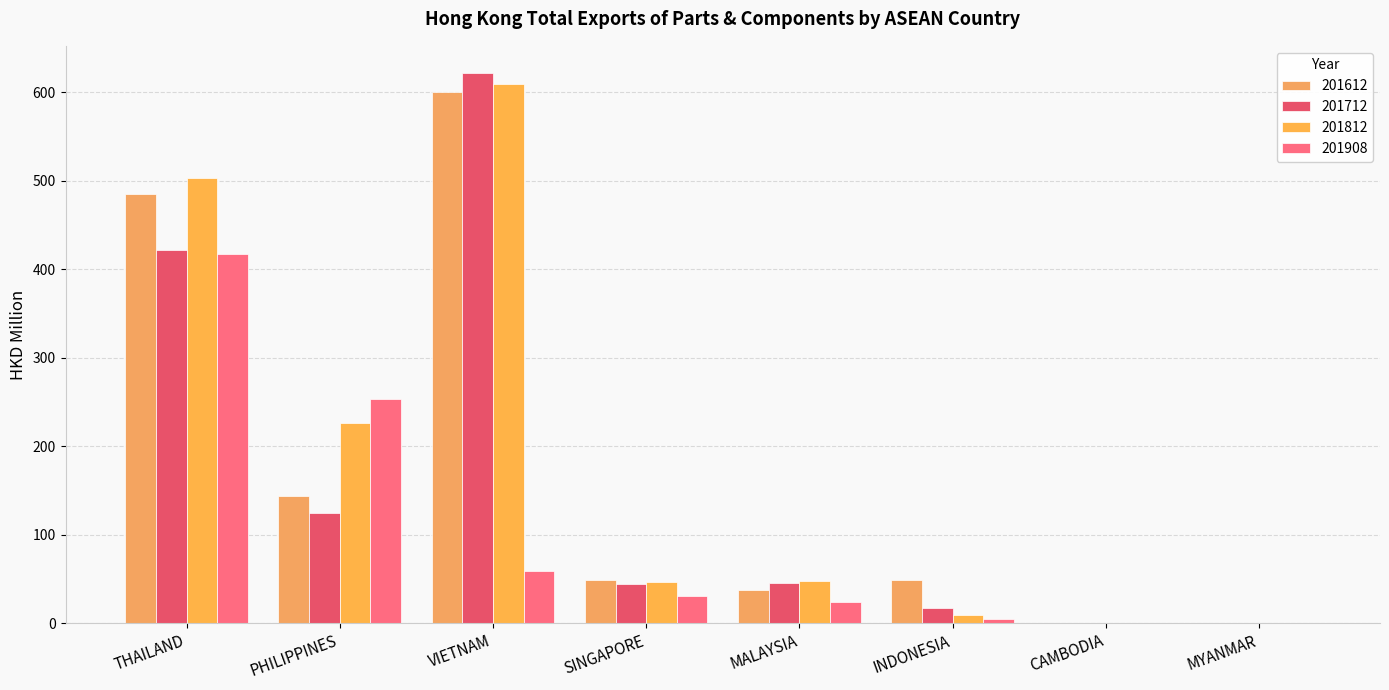

The value of 201908 at THAILAND is 416.8. True or false?

True